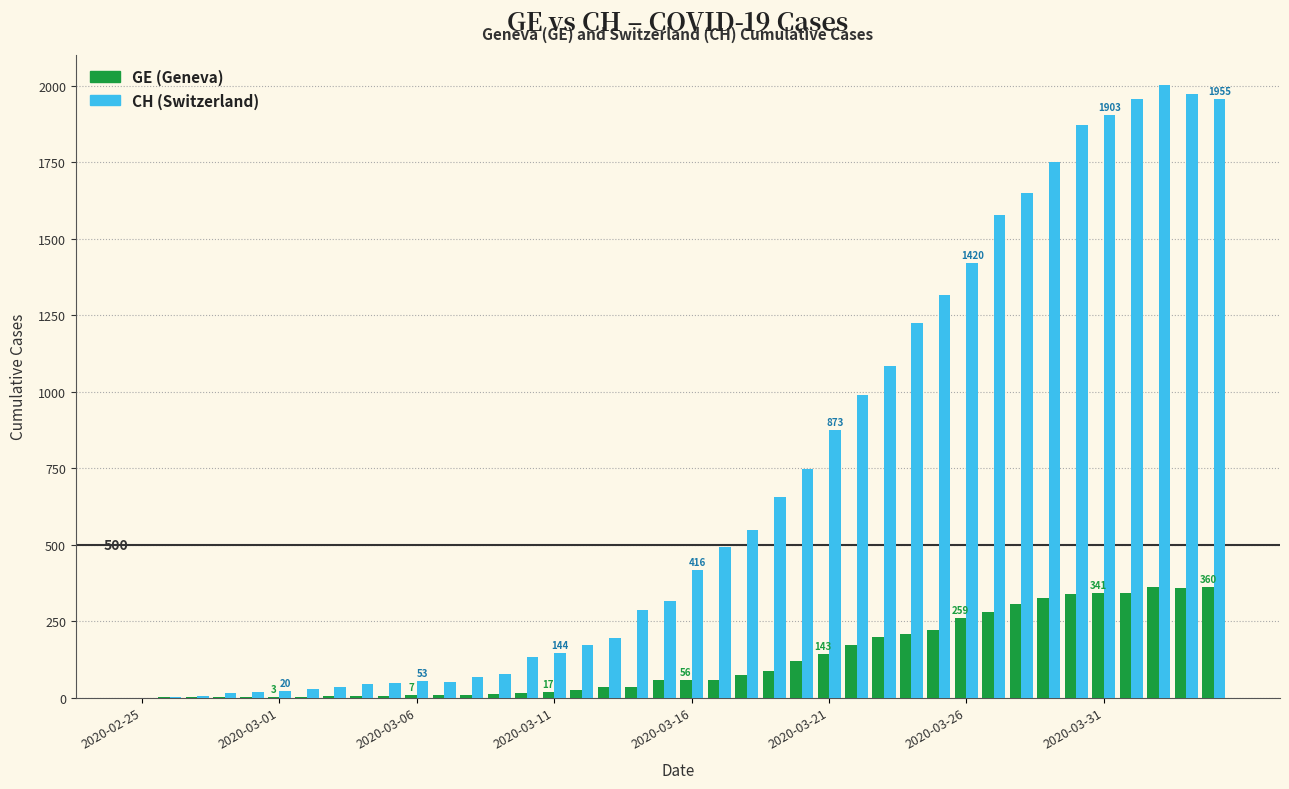

What is the maximum value shown in the chart?

2001